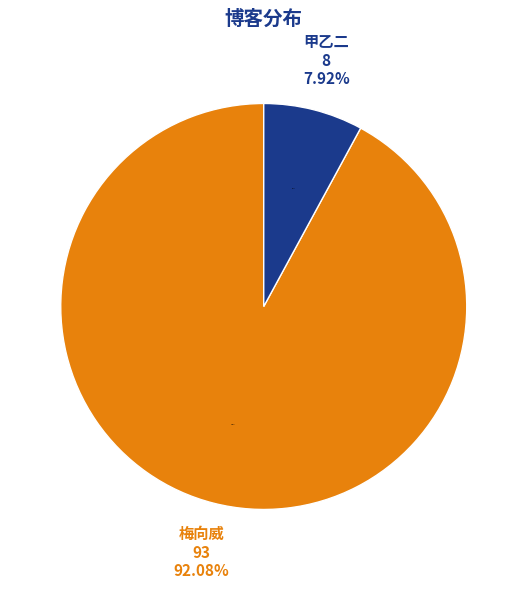

What percentage do 梅向威 and 甲乙二 together represent?

100.0%